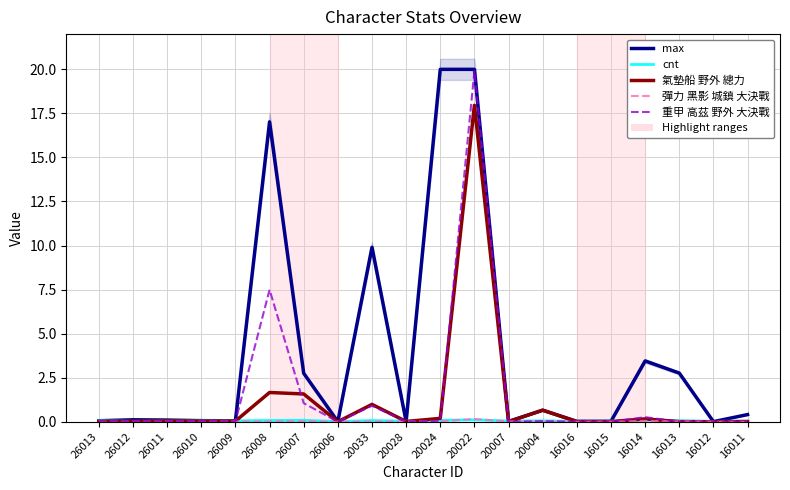

What is the greatest value displayed?

20.0